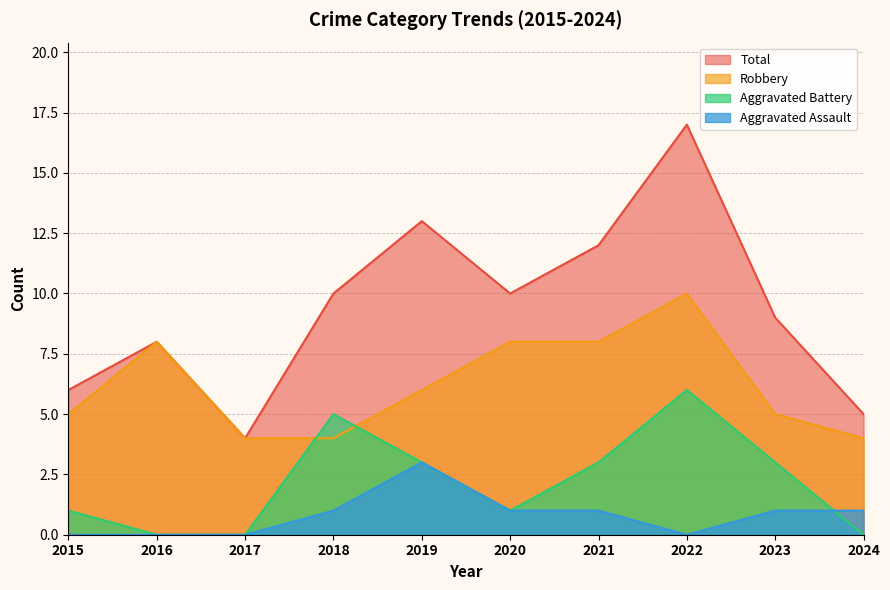

How many interior local valleys does the Aggravated Battery series have?

1